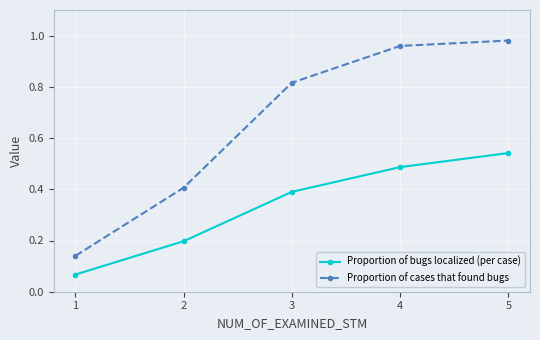

What is the spread (max minus min) of values at 5?

0.4